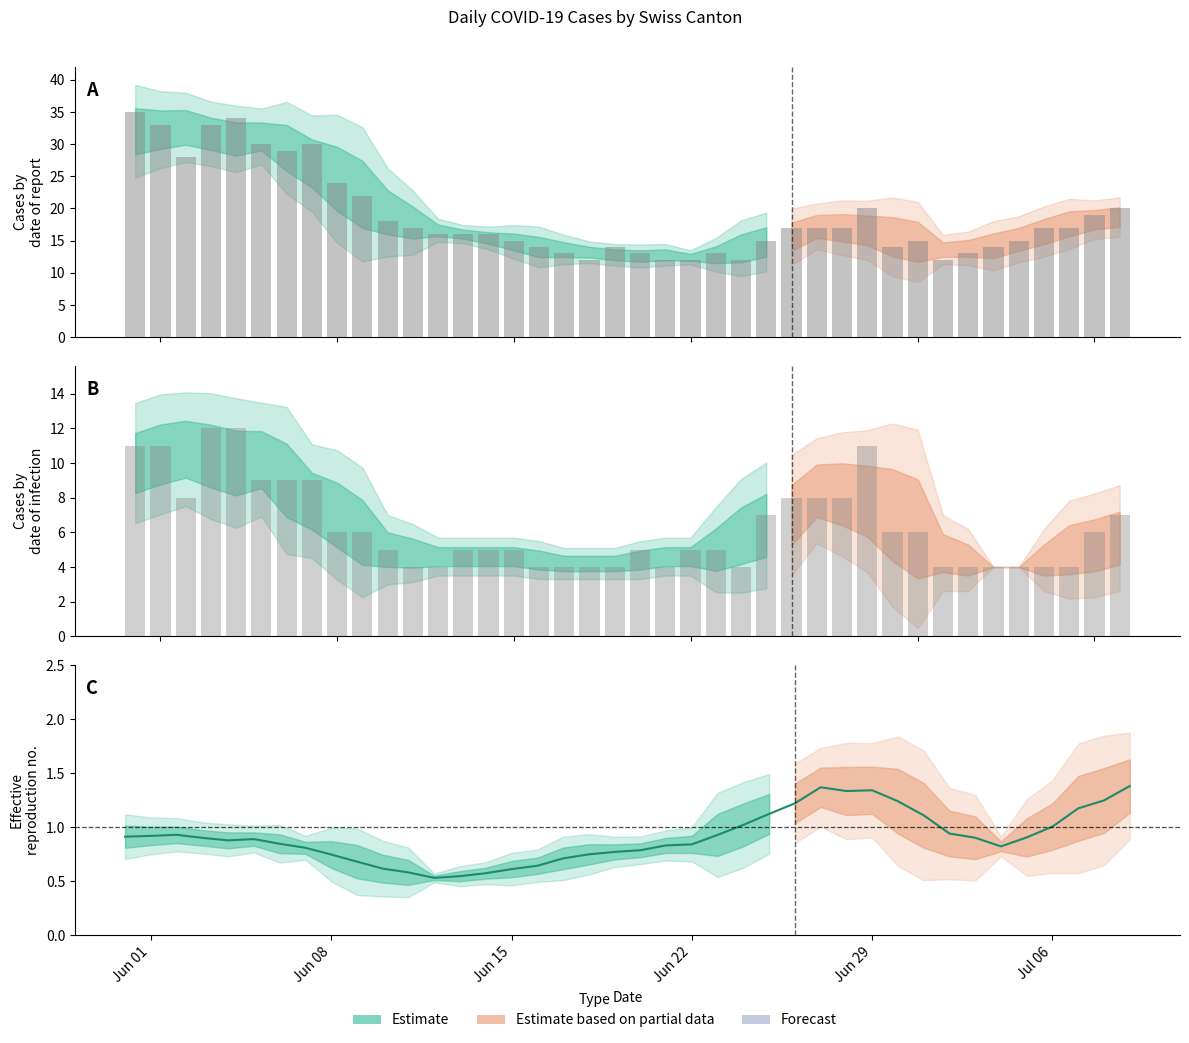

What is the greatest value displayed?

35.0